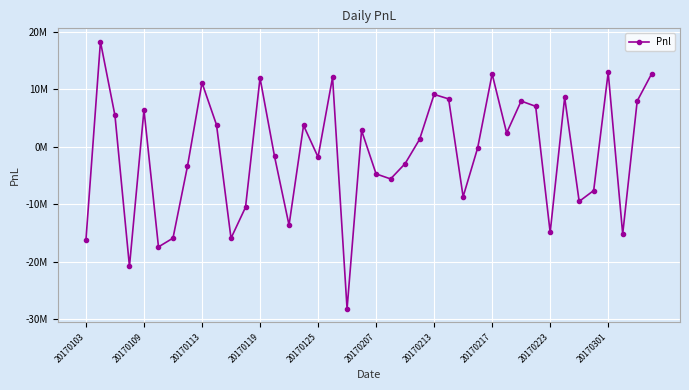

Is this an area chart (filled region under the line)?

No